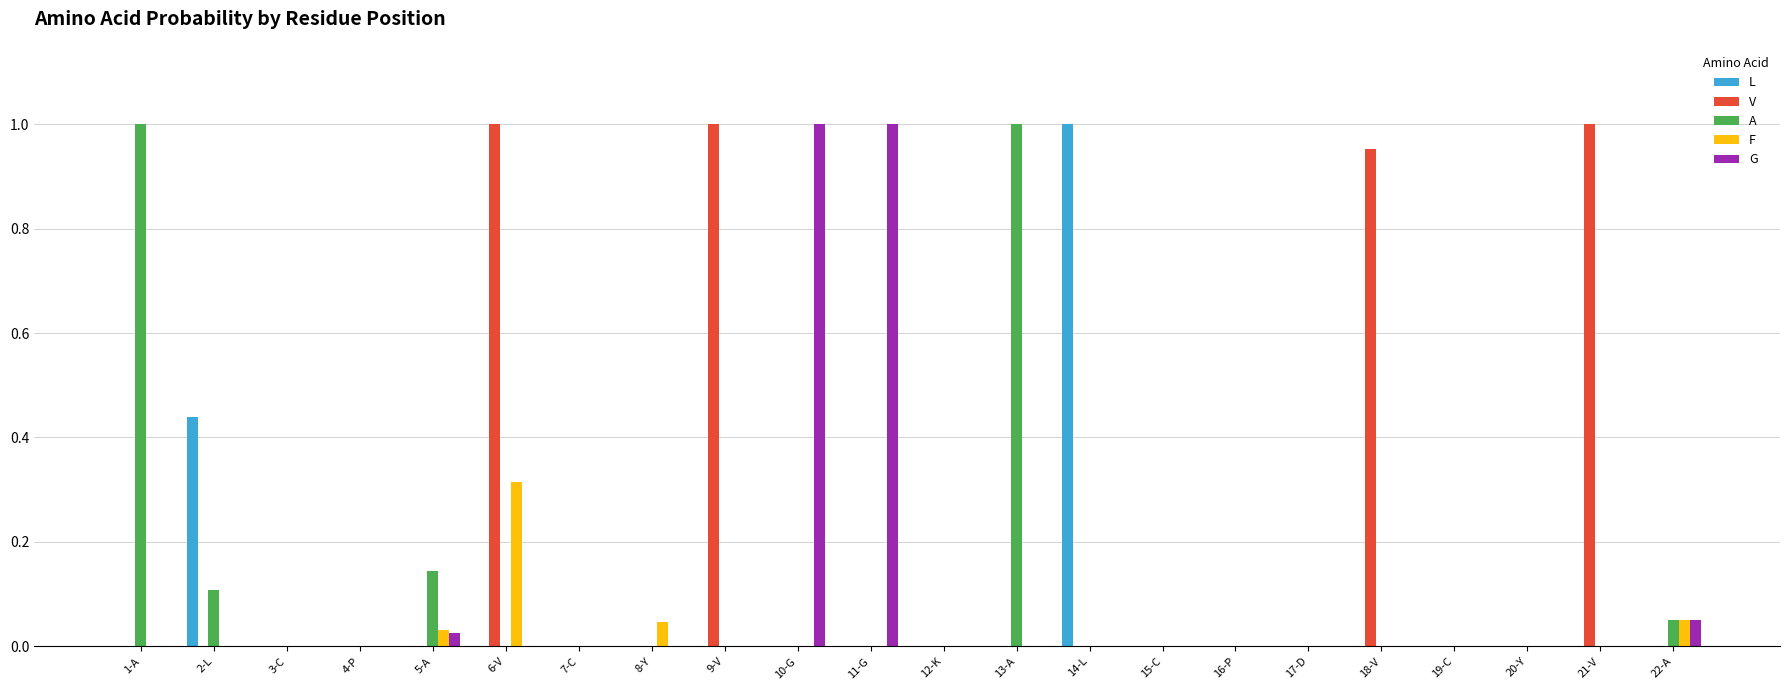

Which series has the largest total across all categories?

V